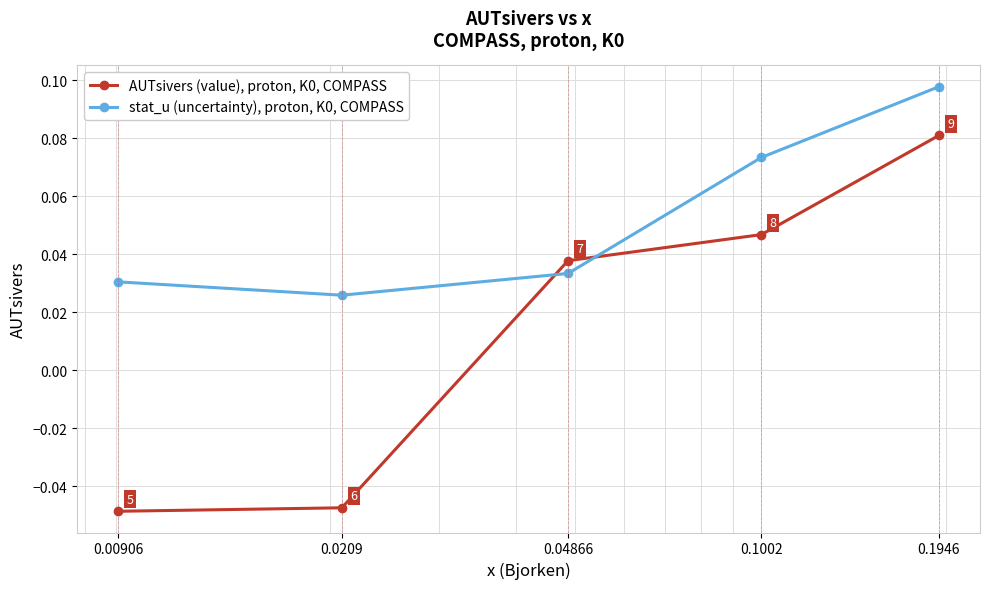

How many times do AUTsivers (value), proton, K0, COMPASS and stat_u (uncertainty), proton, K0, COMPASS cross each other?

2